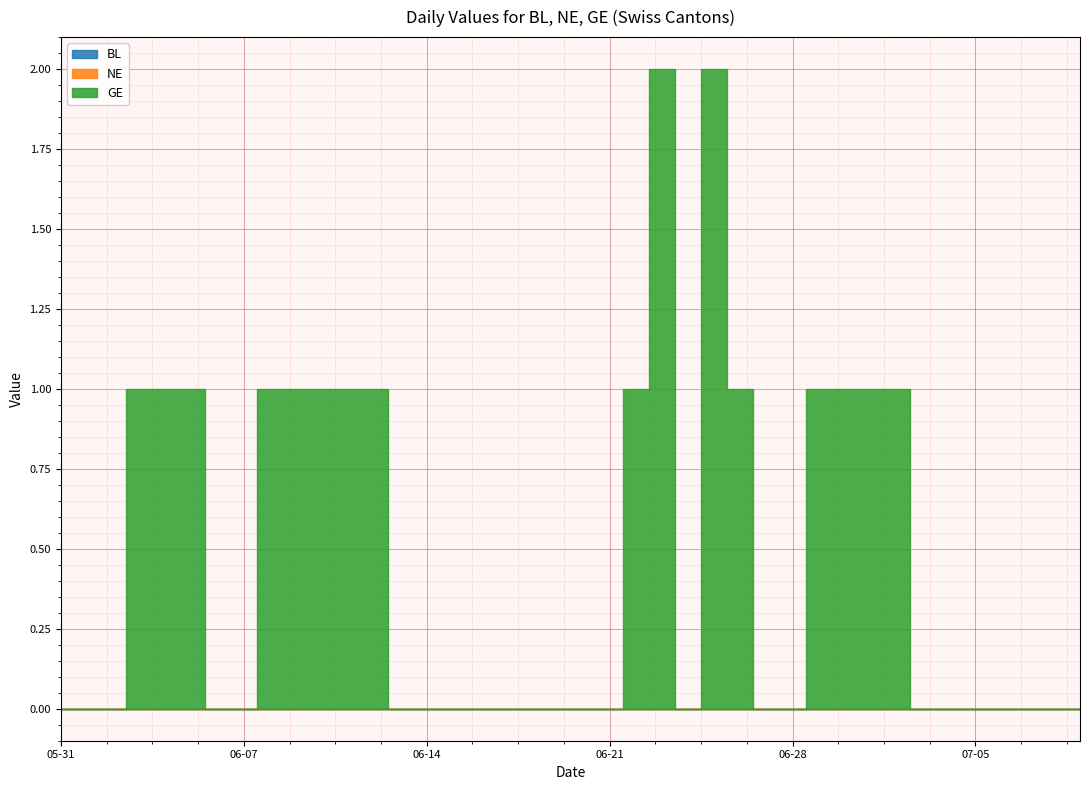

Which series has the widest spread of values?

GE